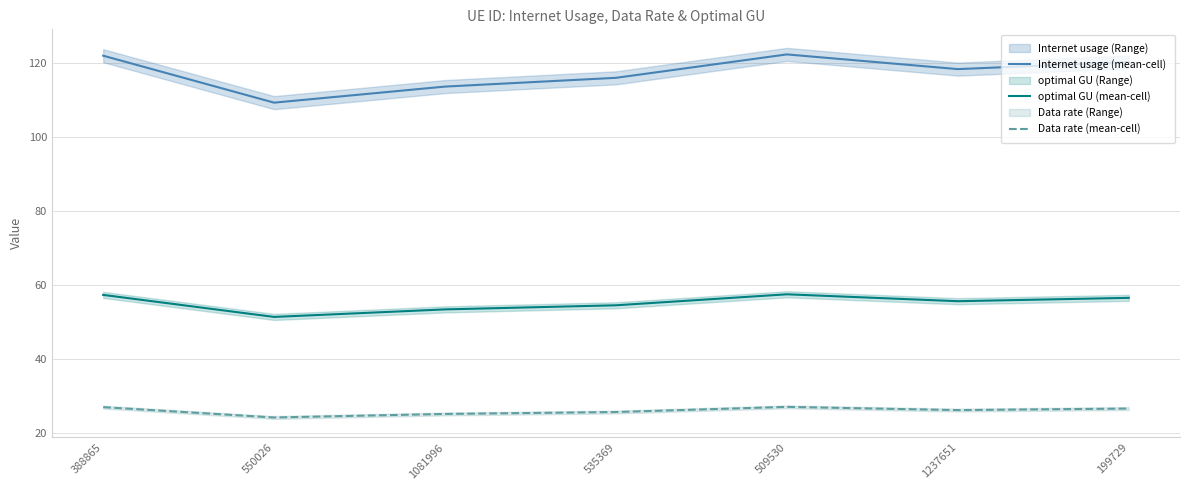

True or false: Internet usage (mean-cell) and optimal GU (mean-cell) intersect in this chart.

False